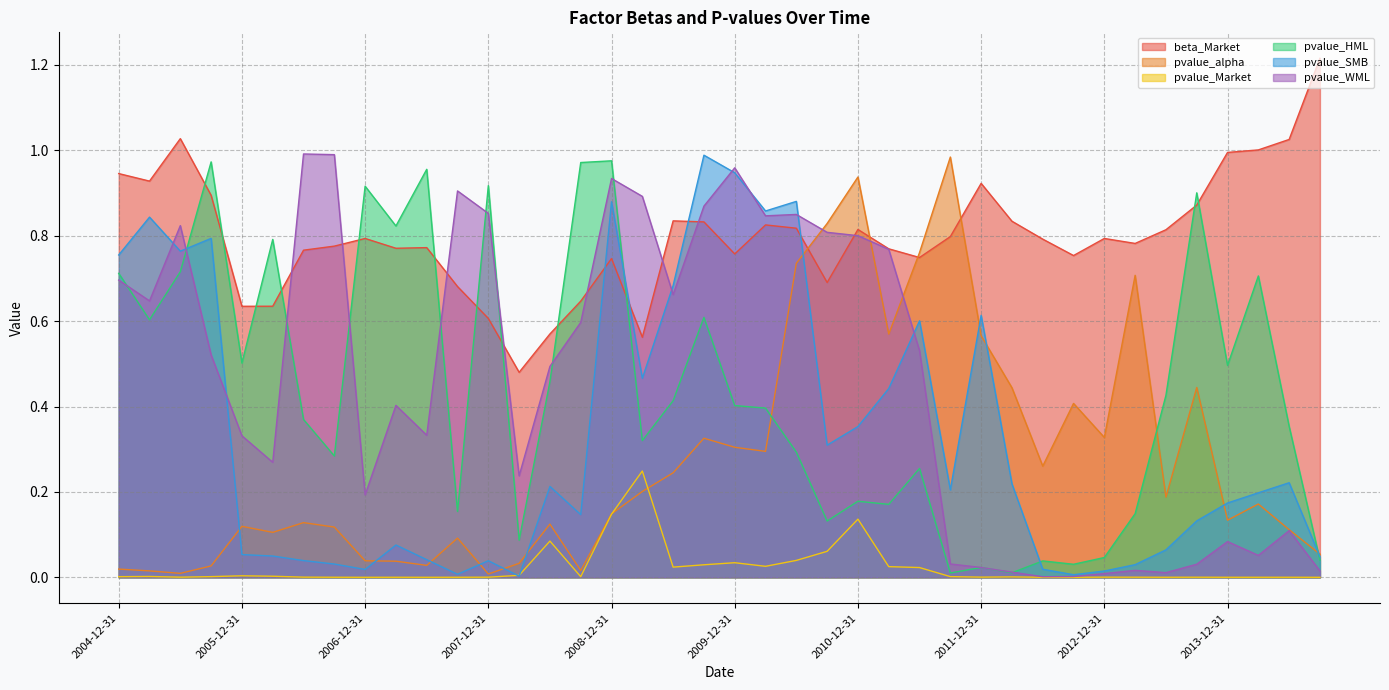

Which series ends up on top after the final intersection of pvalue_HML and pvalue_alpha?

pvalue_alpha